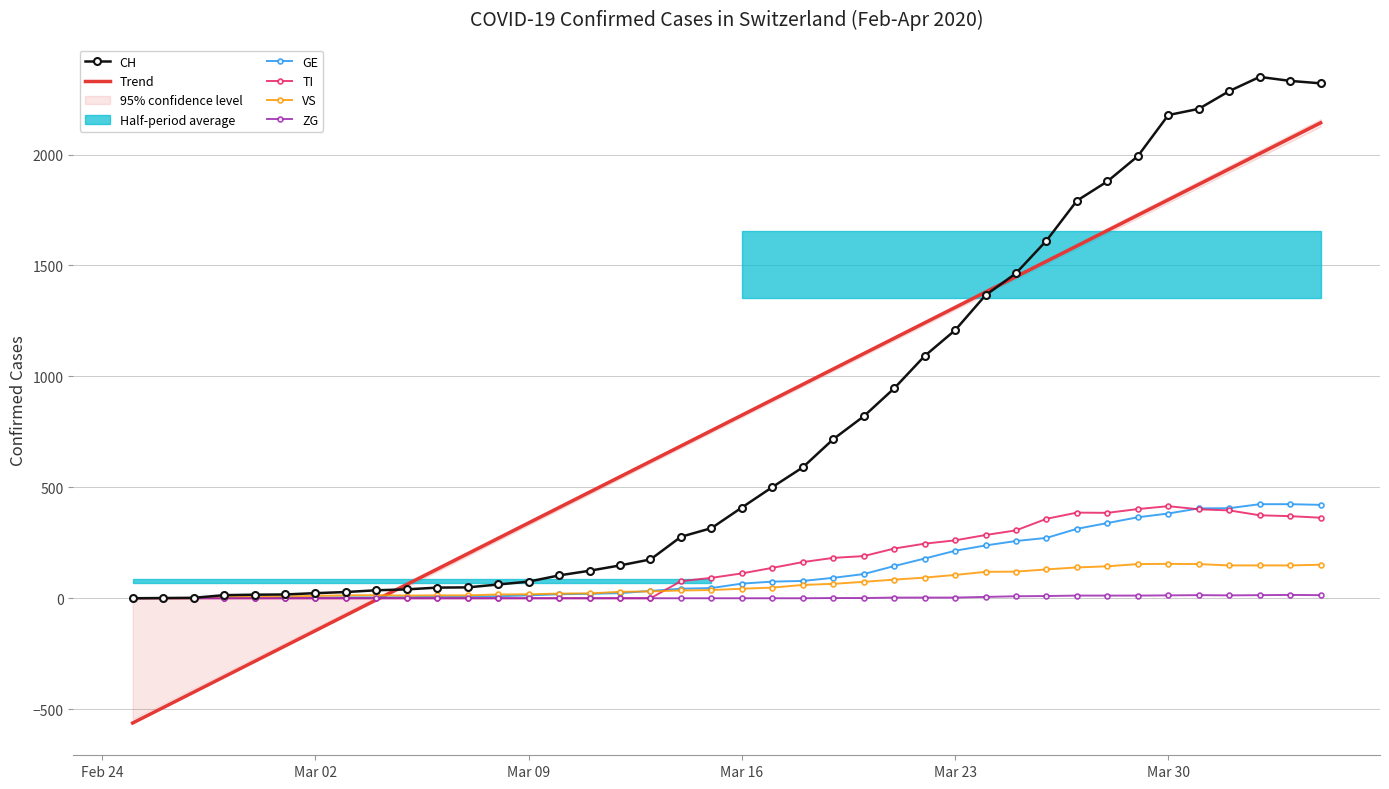

Which series has the widest spread of values?

Trend